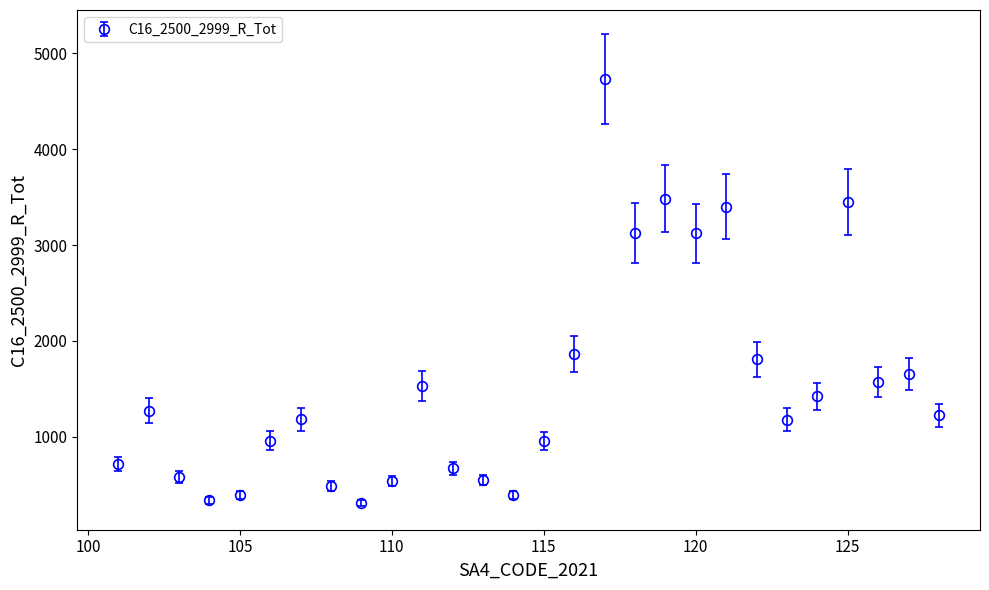

True or false: the data has more than 0 interior local peaks.

True